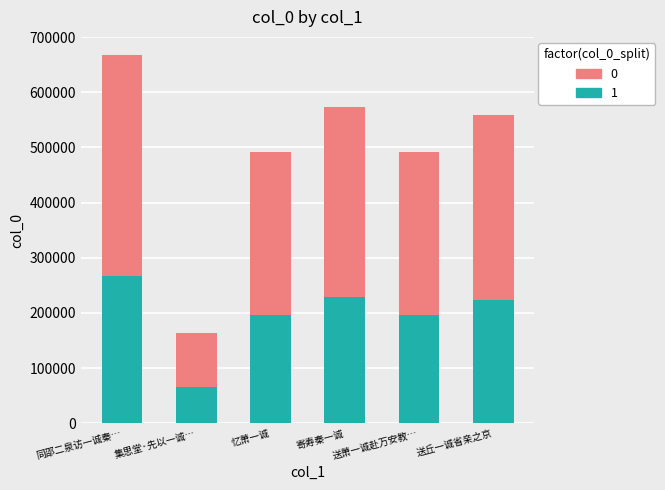

What is the highest value of the 1 series?

266881